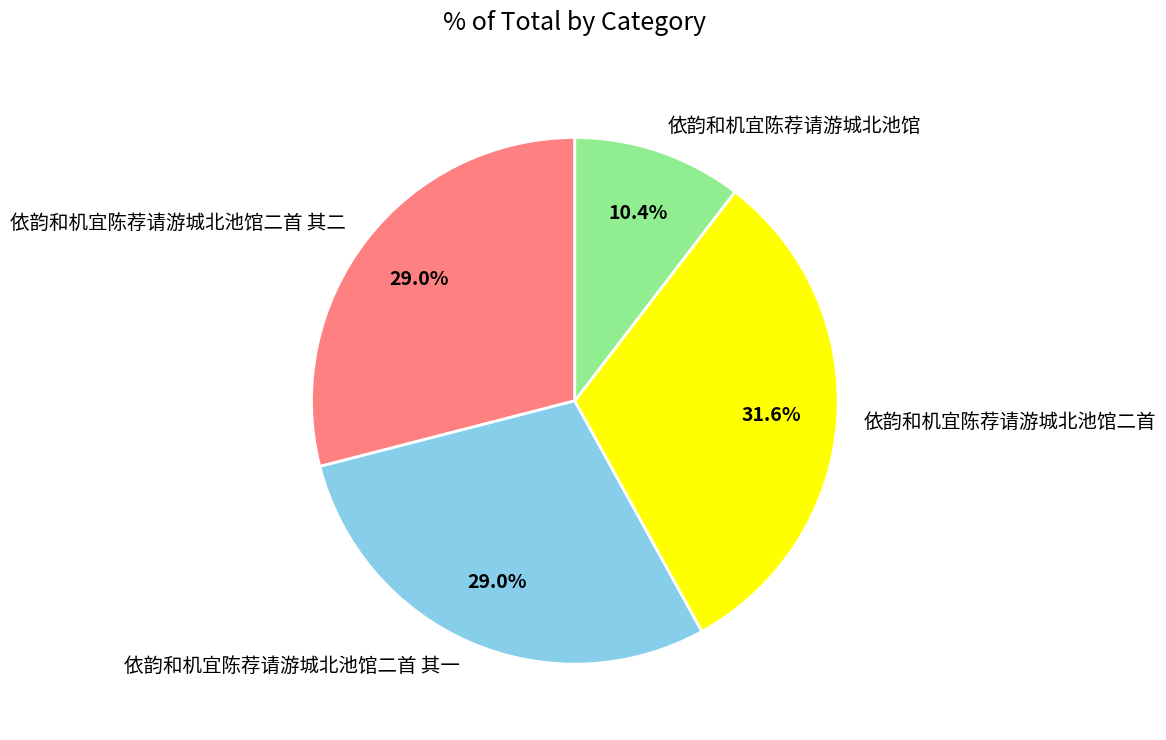

Which category has the smallest portion of the pie?

依韵和机宜陈荐请游城北池馆